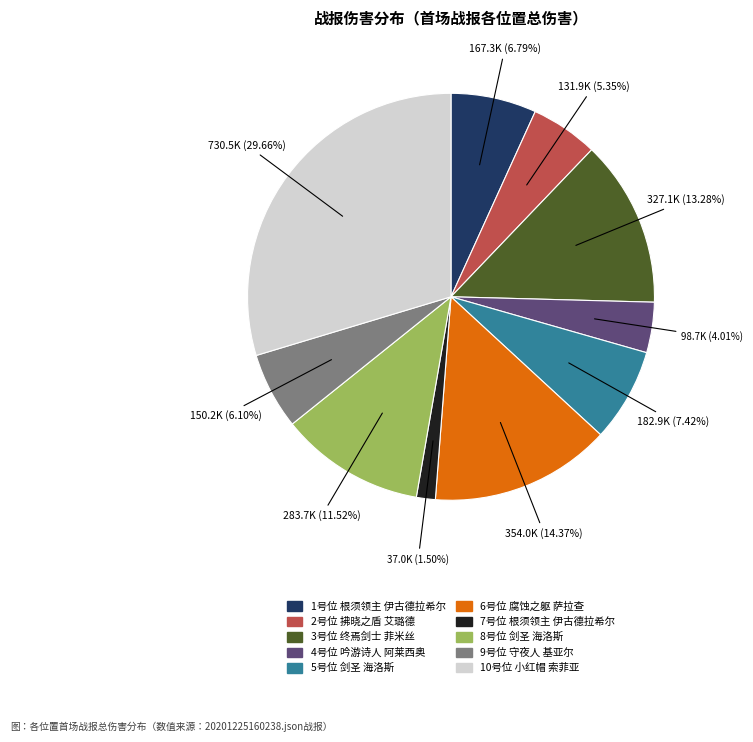

Which slice is the smallest?

7号位 根须领主 伊古德拉希尔